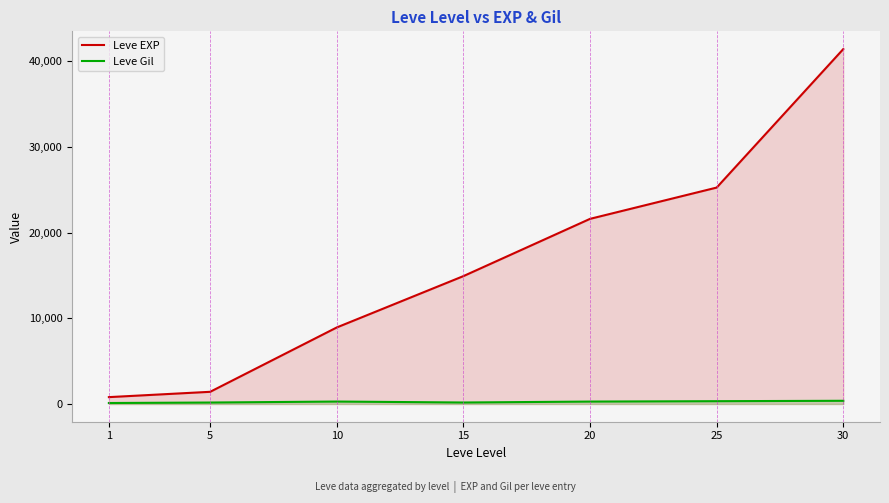

Rank the series at 15 from lowest to highest value.

Leve Gil, Leve EXP